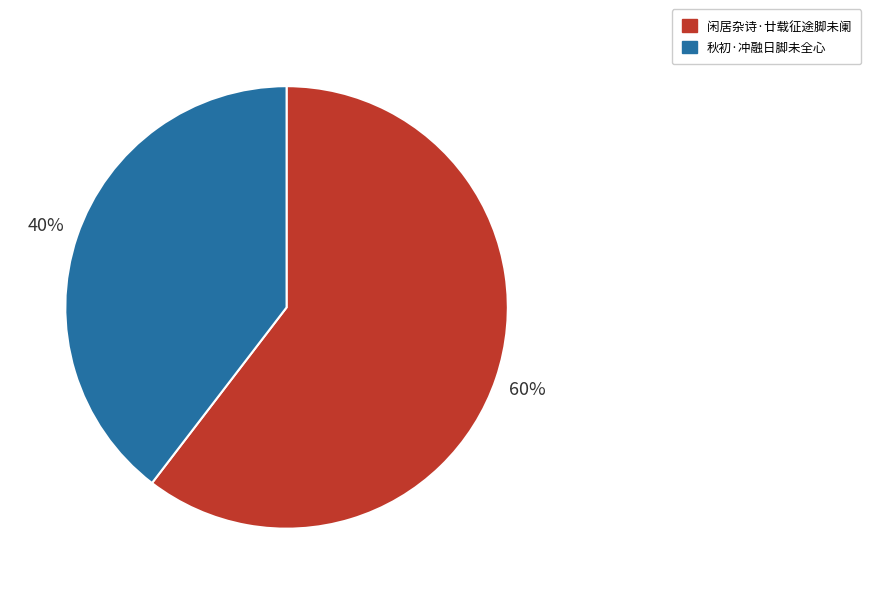

Combined, do 秋初·冲融日脚未全心 and 闲居杂诗·廿载征途脚未阑 account for over 50%?

Yes